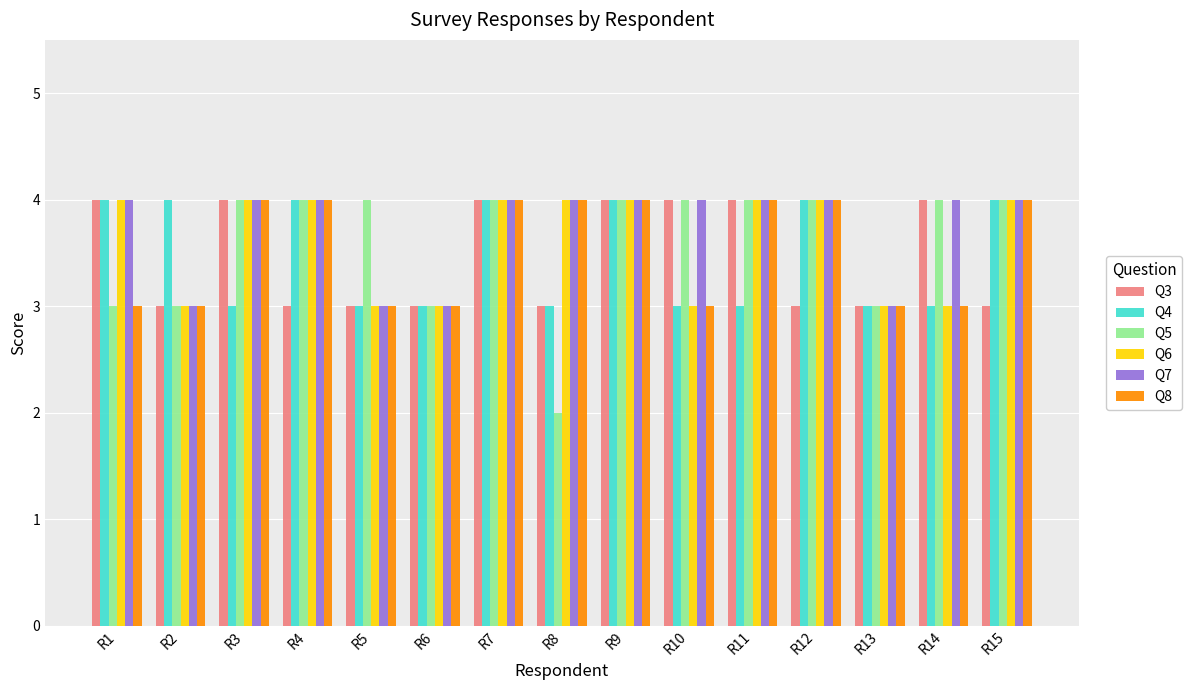

What is the value of the Q4 bar at the 5th from the left?

3